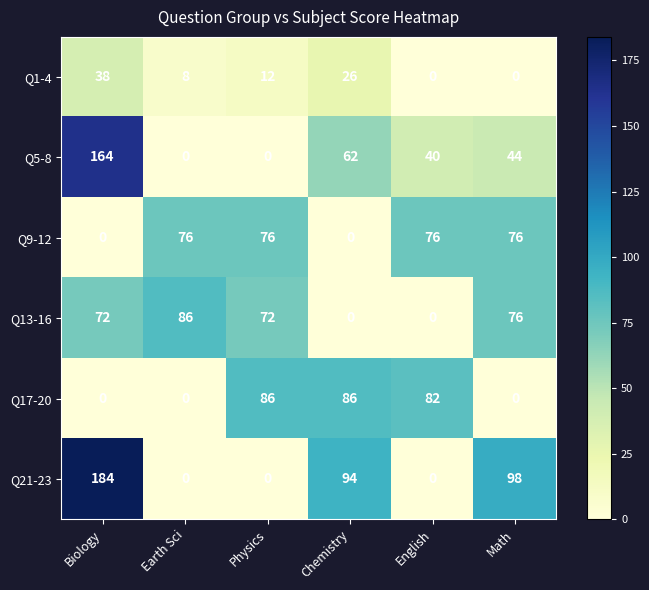

What is the greatest value displayed?

184